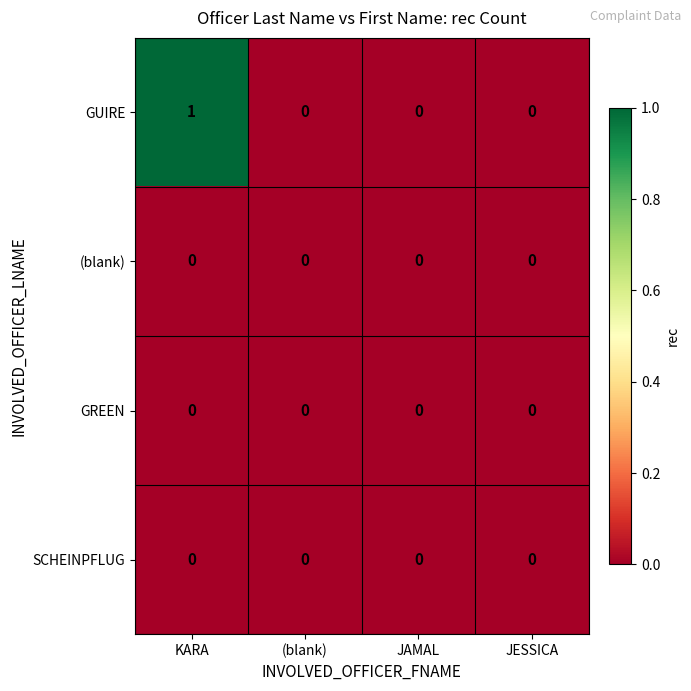

At which category is the sum across all series the highest?

KARA